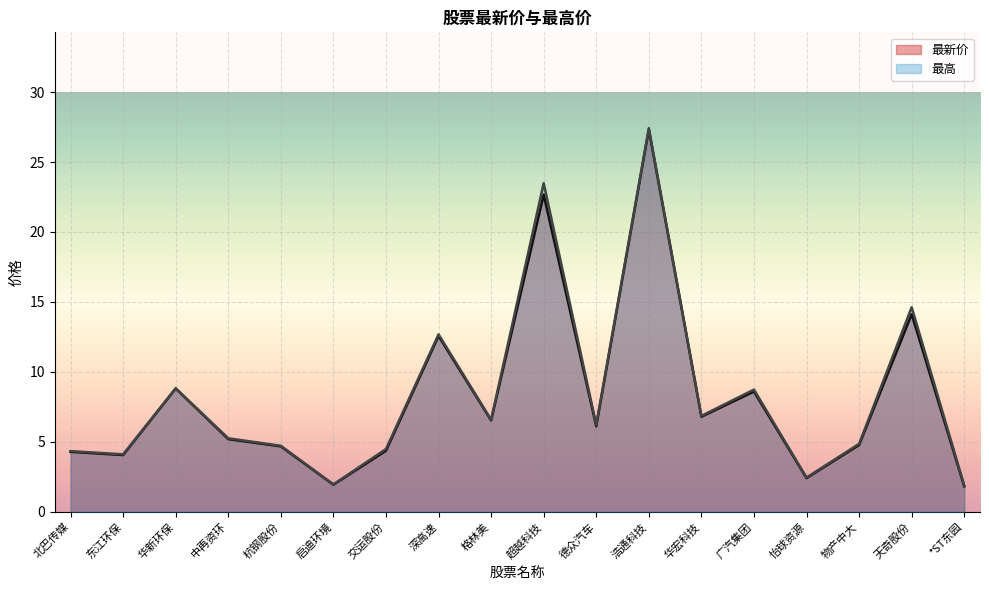

What is the minimum value shown in the chart?

1.8